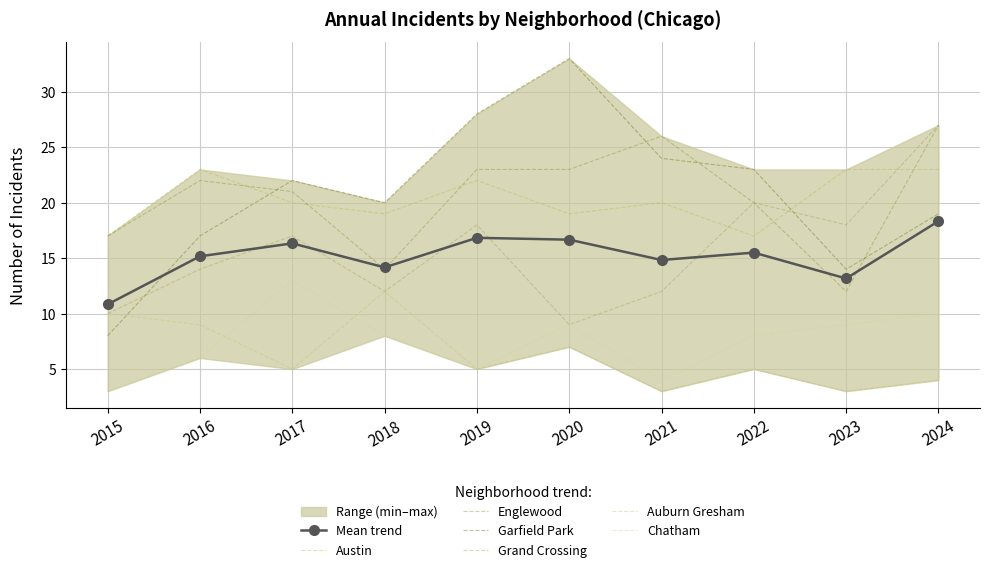

Which series changed the most between 2021 and 2023?

Englewood